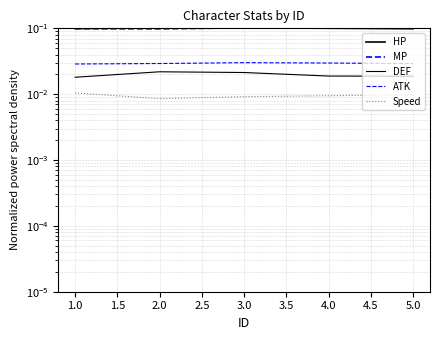

The HP series shows 0.1 at 5.0. True or false?

True